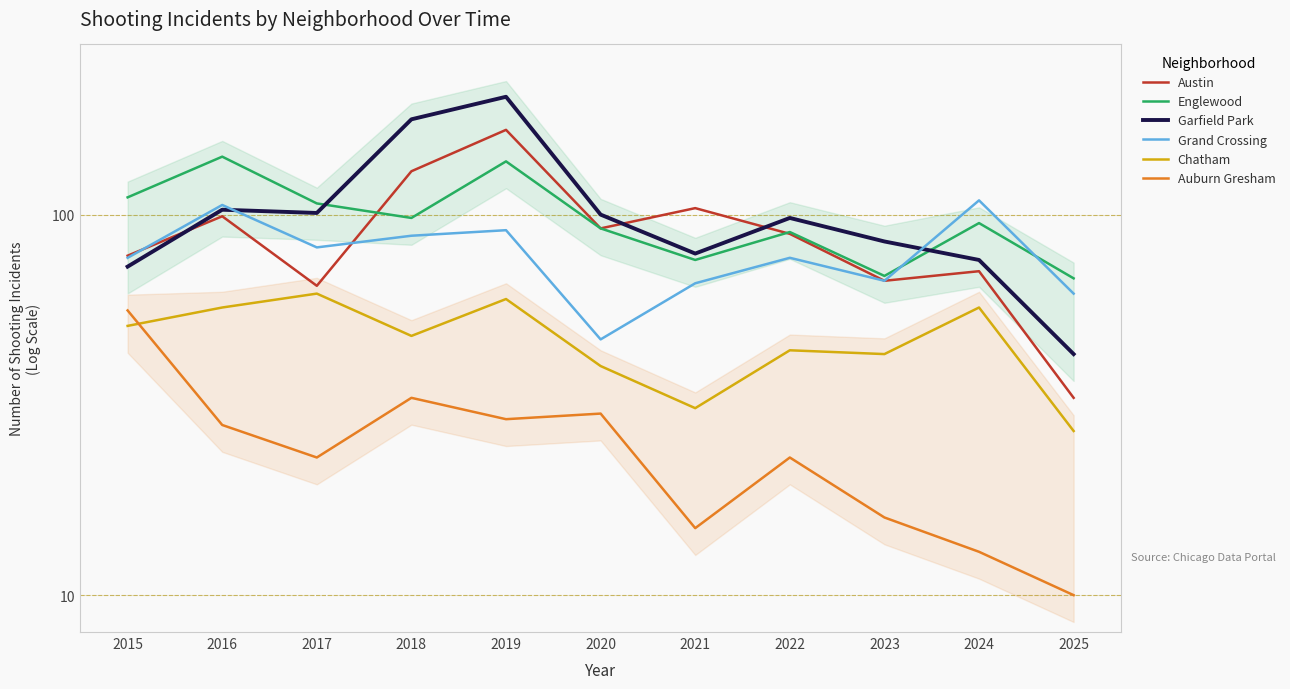

Which category has the highest value in the Garfield Park series?

2019